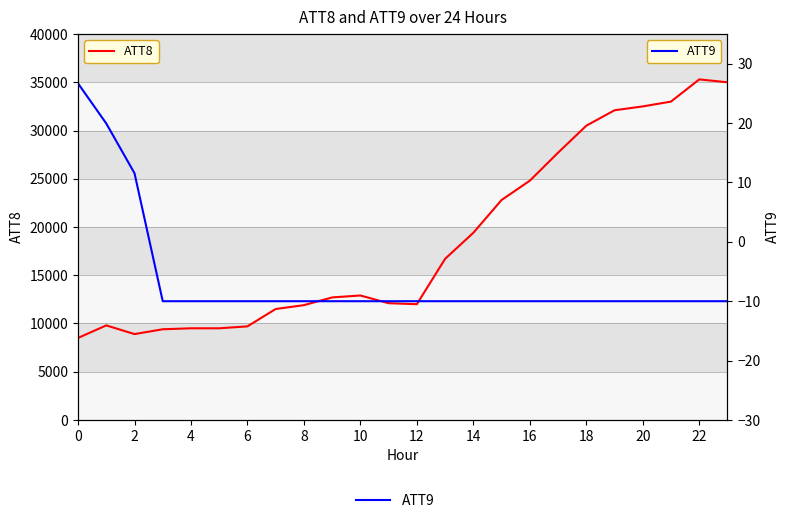

What is the total value across all series at 20?

12890.0